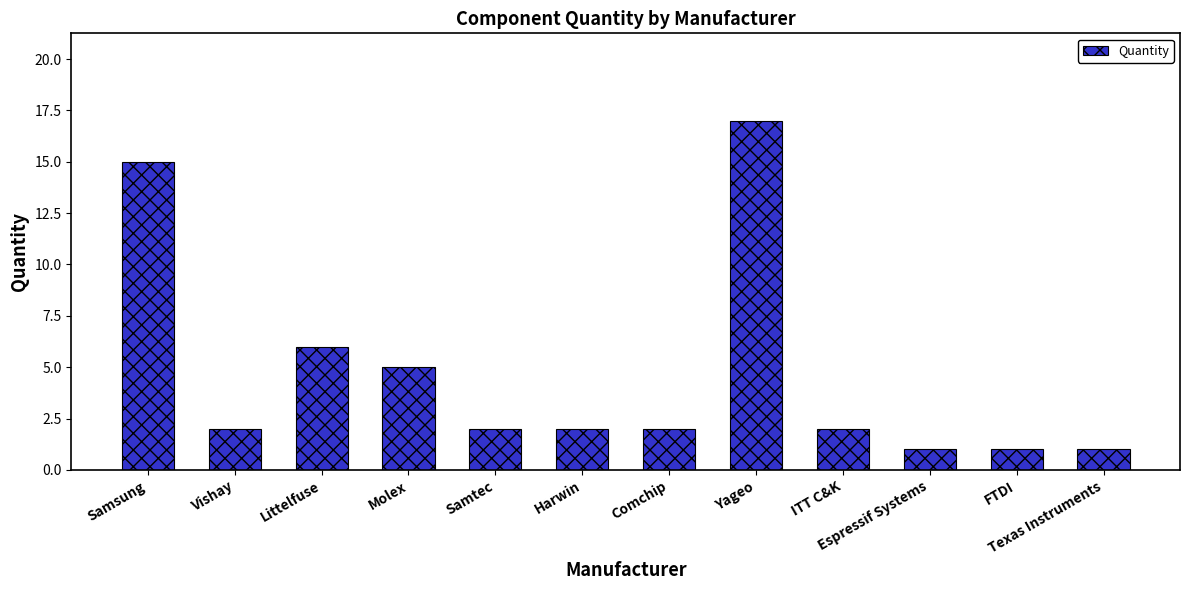

What is the difference between the maximum and second lowest values?

16